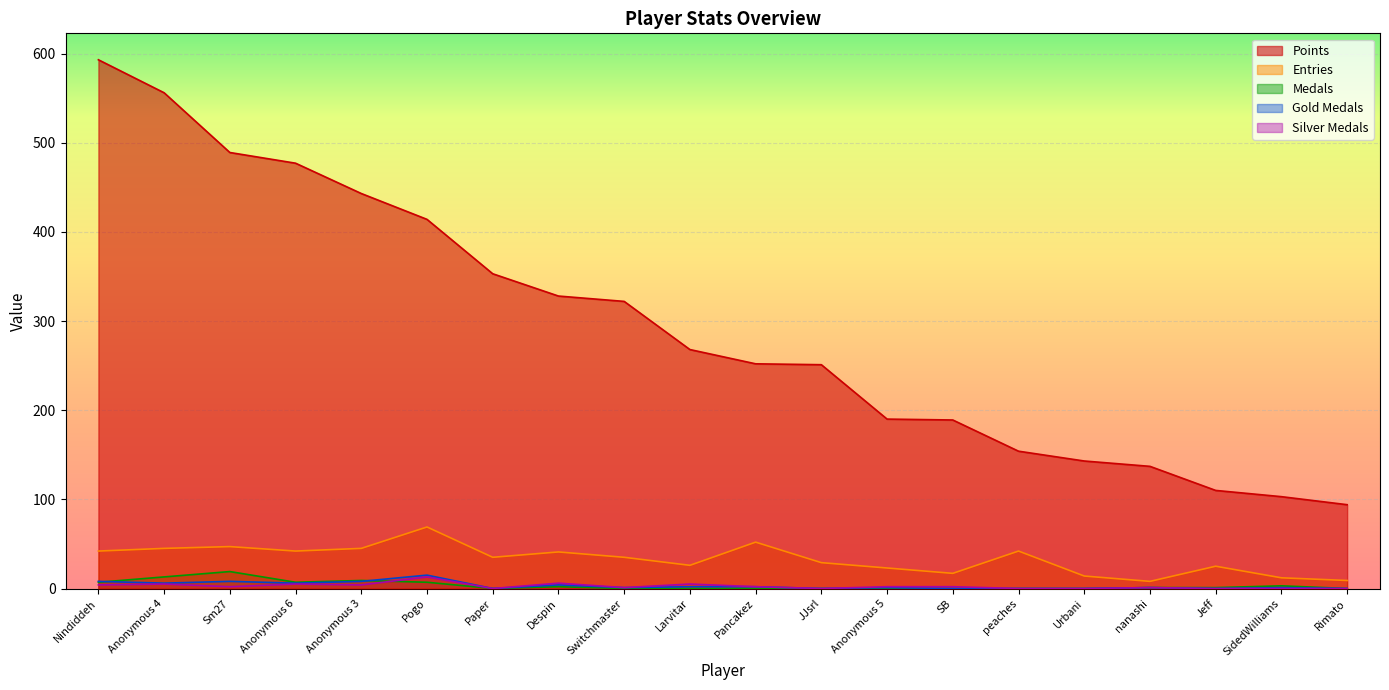

Which series has the largest total across all categories?

Points